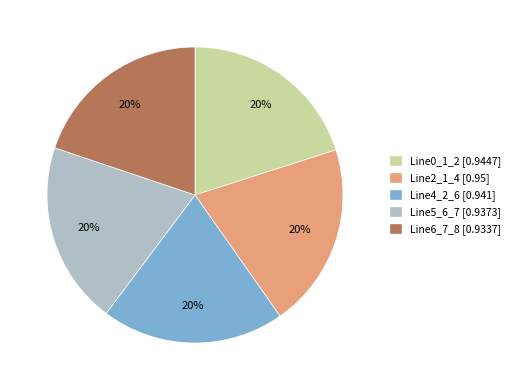

True or false: Line2_1_4 accounts for 7% of the total.

False